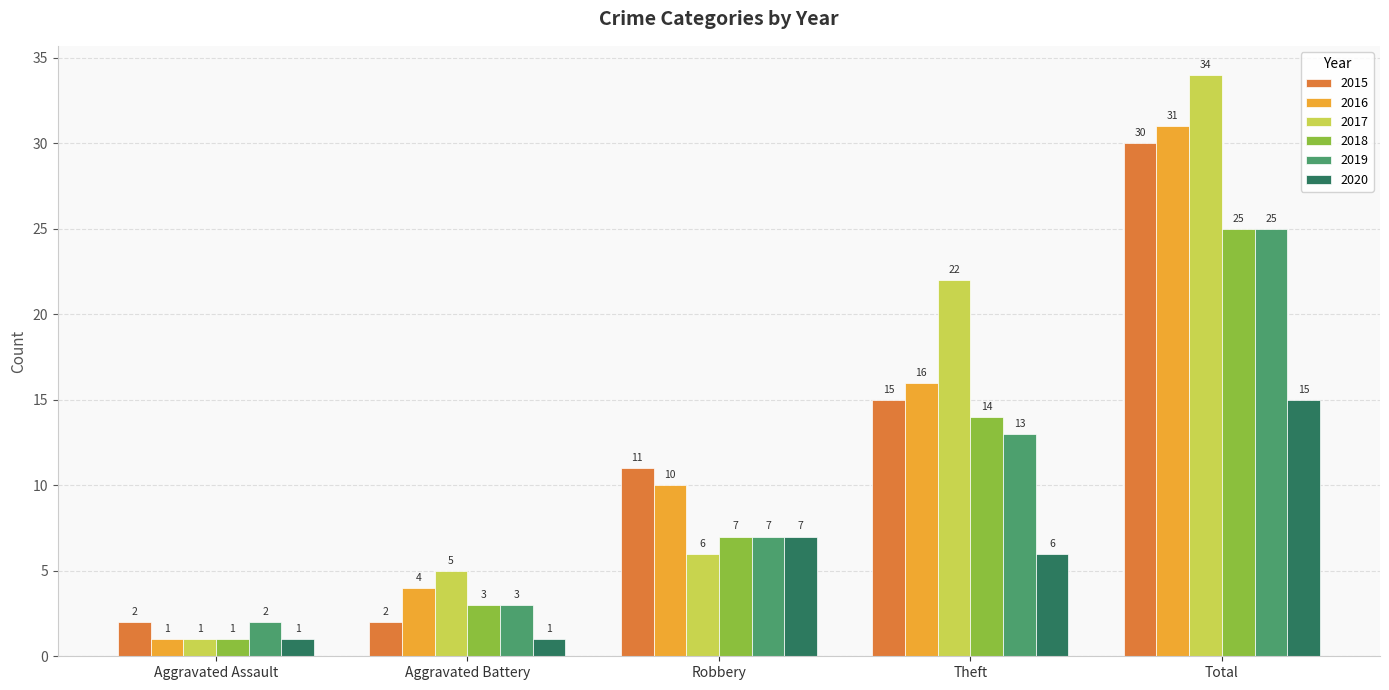

Which series changed the most between Aggravated Battery and Robbery?

2015